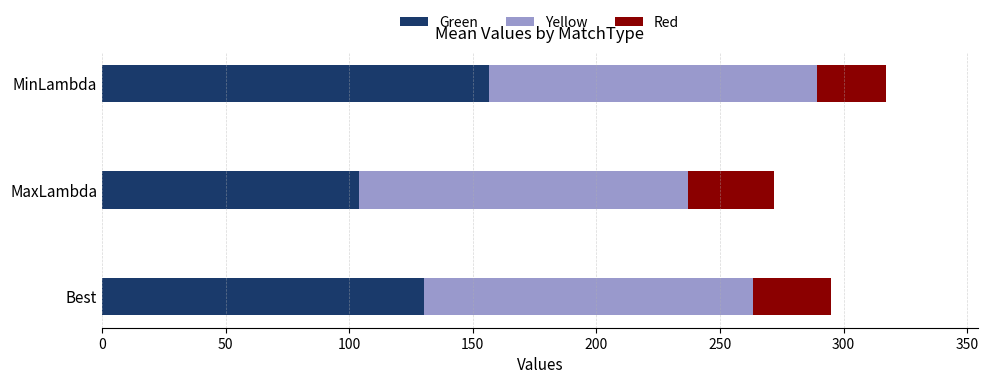

Read the Green value at MinLambda.

156.4